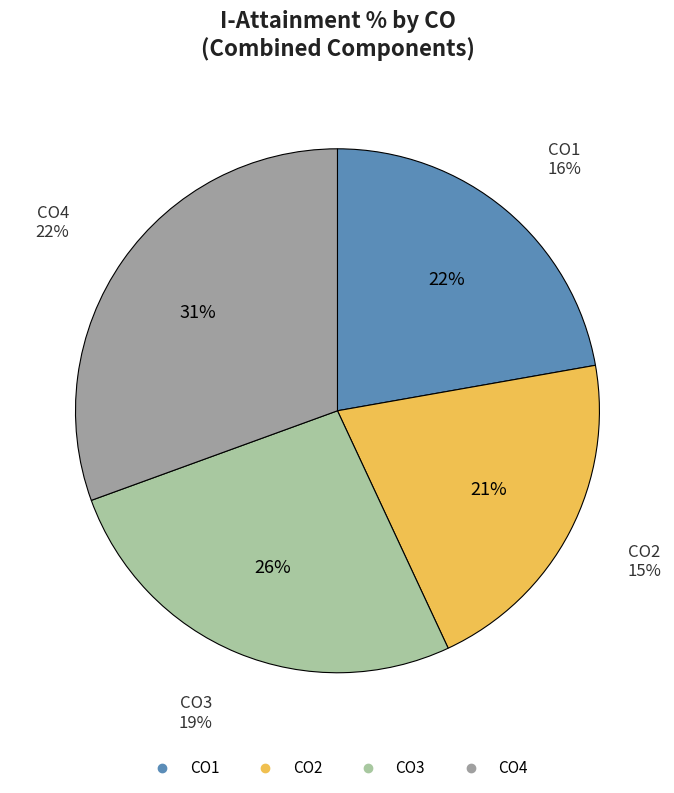

Does CO4 represent more than half of the total?

No